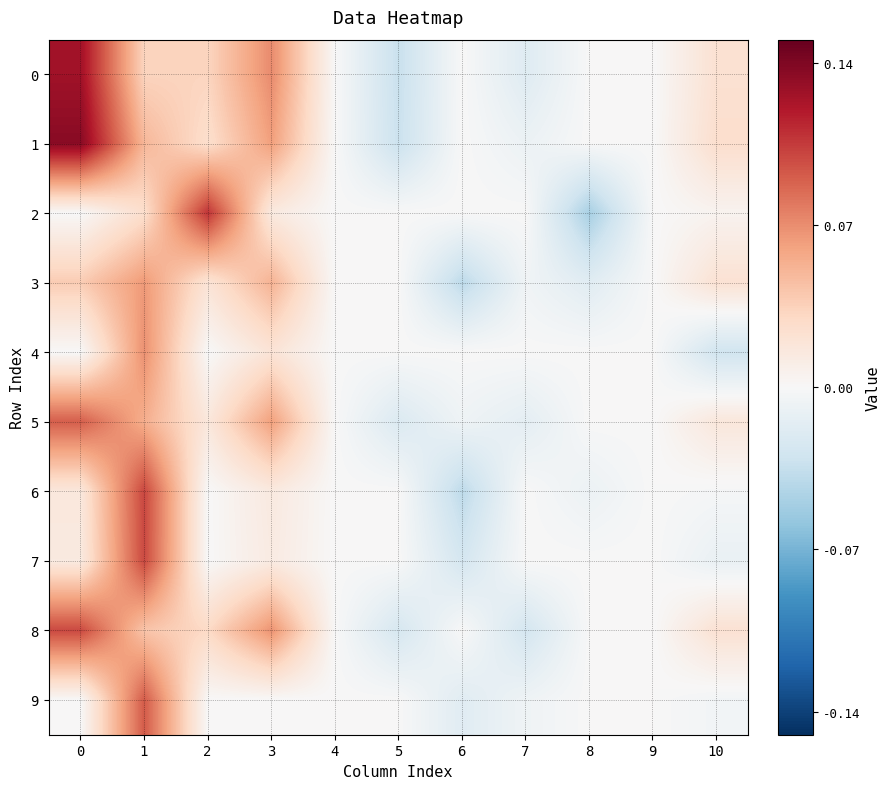

How many data points does each series have?

11